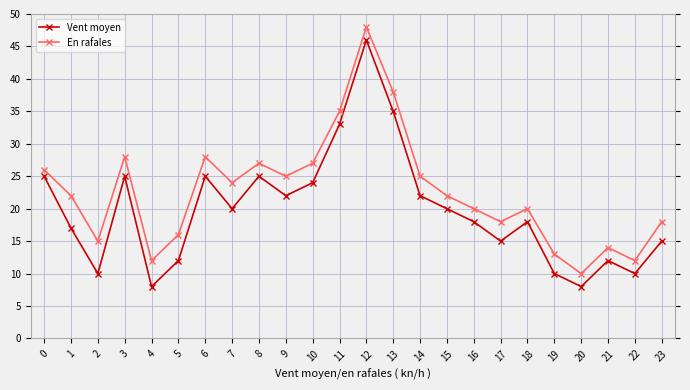

The value of En rafales at 7 is 24. True or false?

True